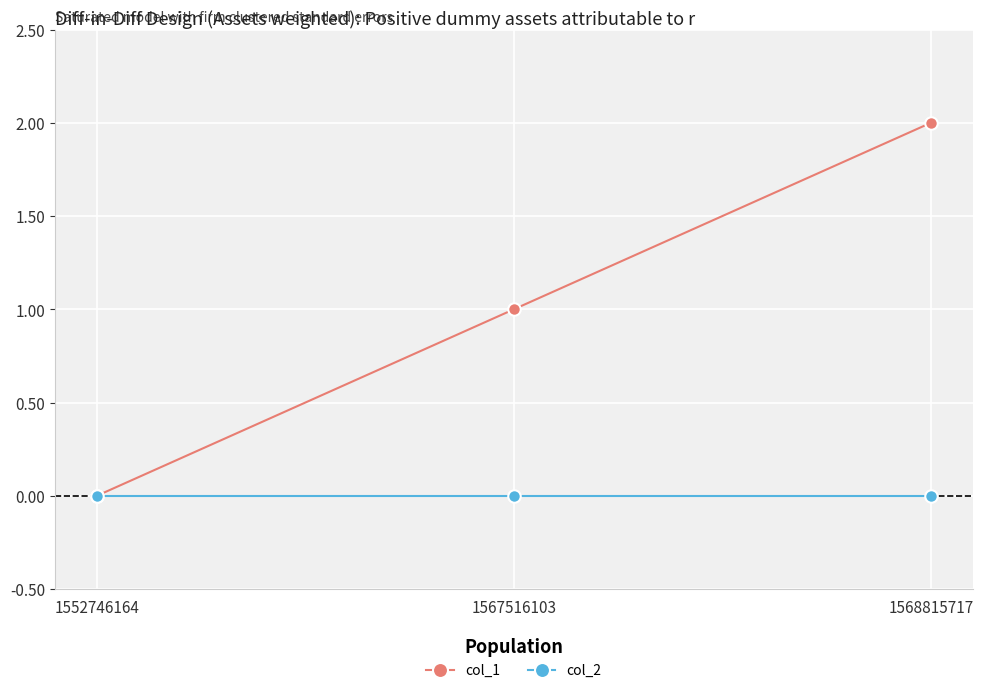

Reading left to right, extract all data points from this chart.

col_1: 0	1	2
col_2: 0	0	0